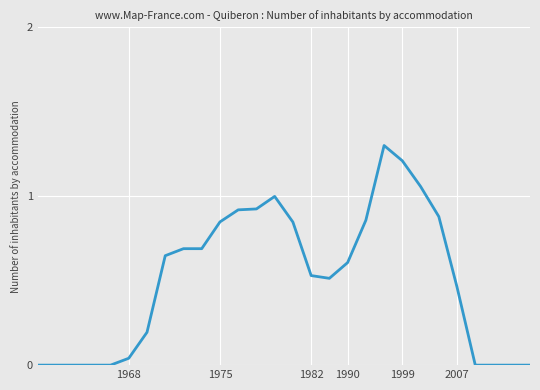

What is the greatest value displayed?

1.3